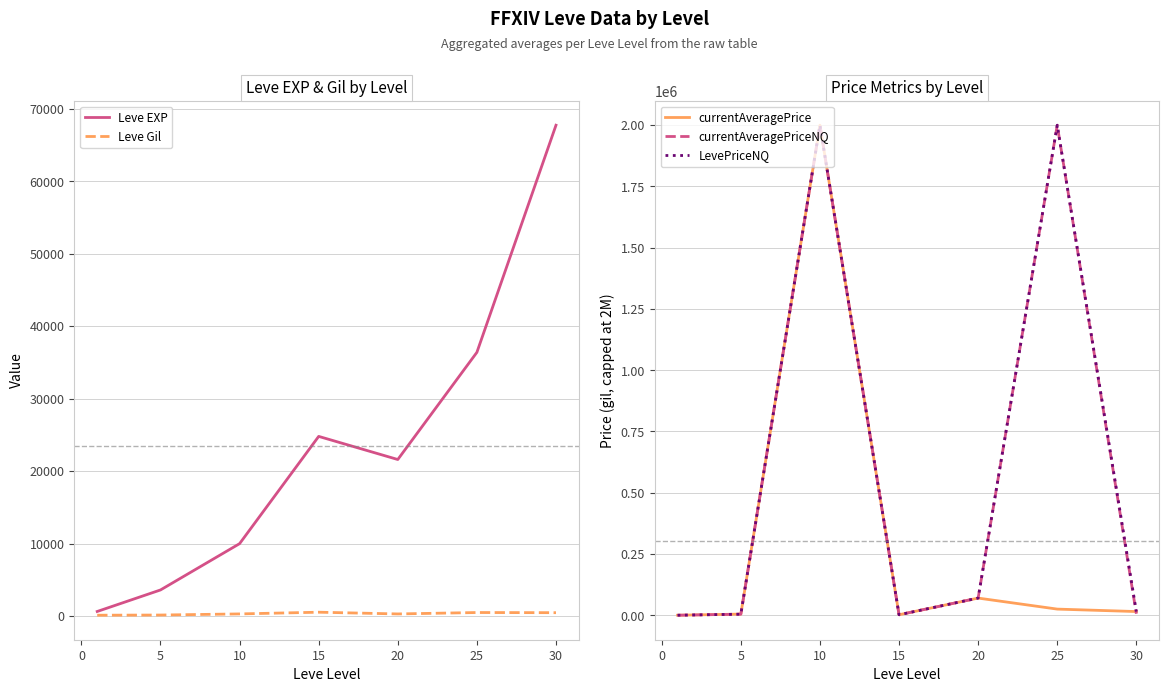

How many data points in Leve Gil are less than 293?

3